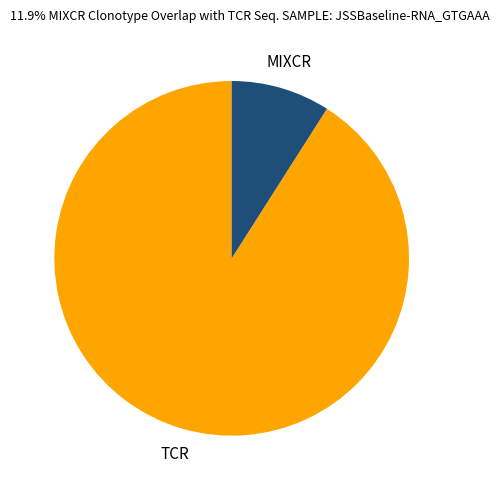

Does any single category account for the majority?

Yes